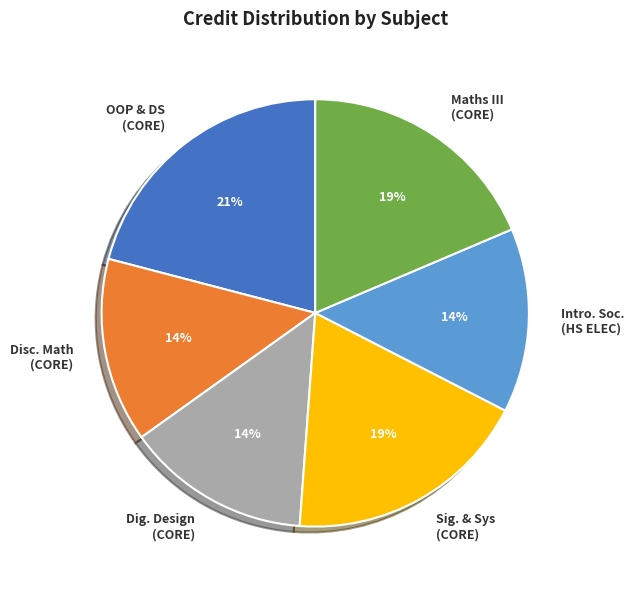

Is there a majority slice in this chart?

No